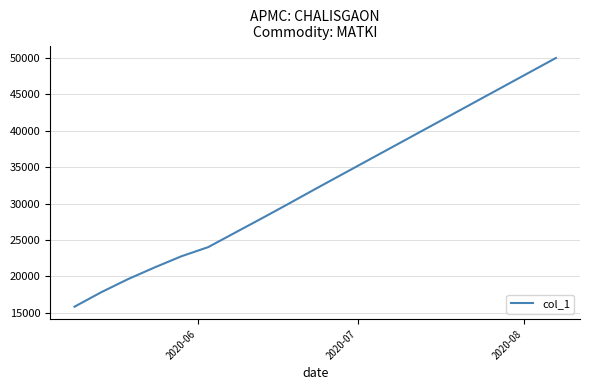

What is the maximum value shown in the chart?

50000.0